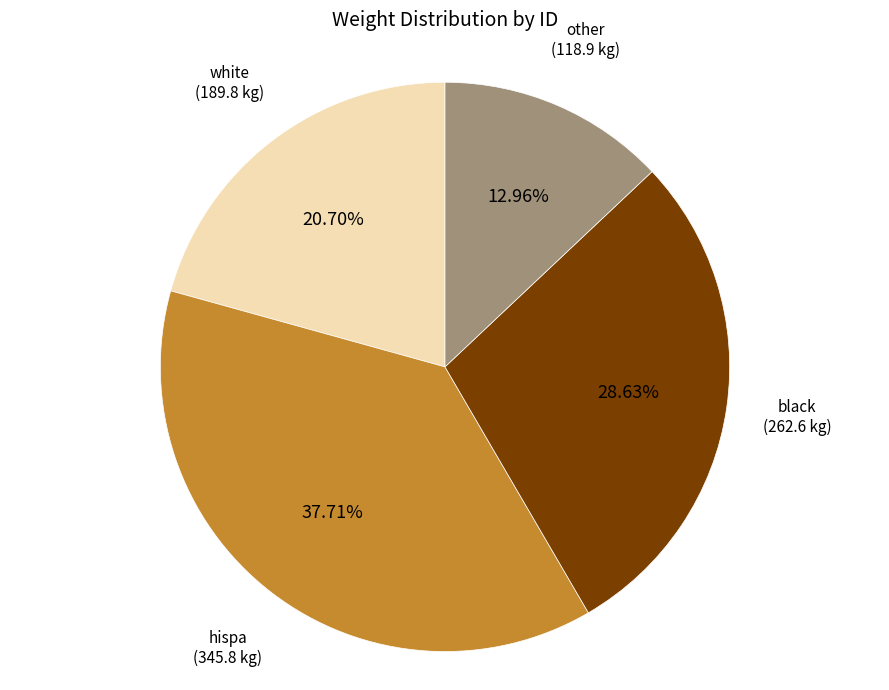

Is there any slice that represents more than half of the pie?

No